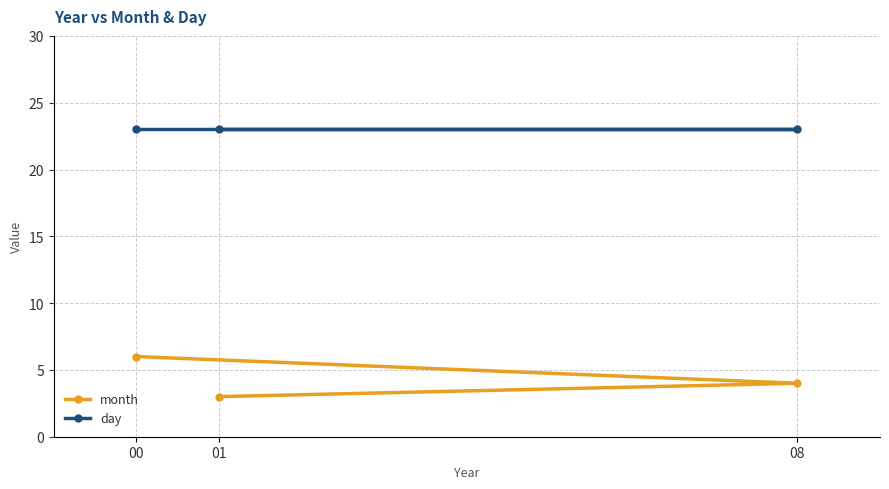

Between 00 and 08, which series saw the biggest shift?

month